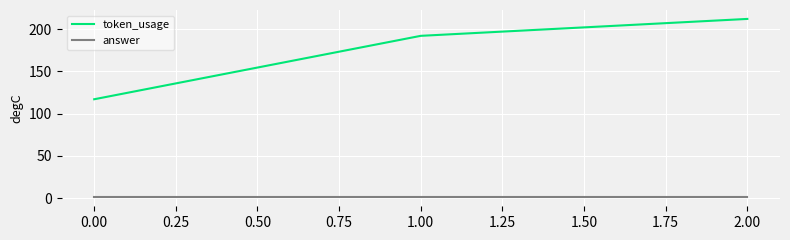

Which series has the widest spread of values?

token_usage